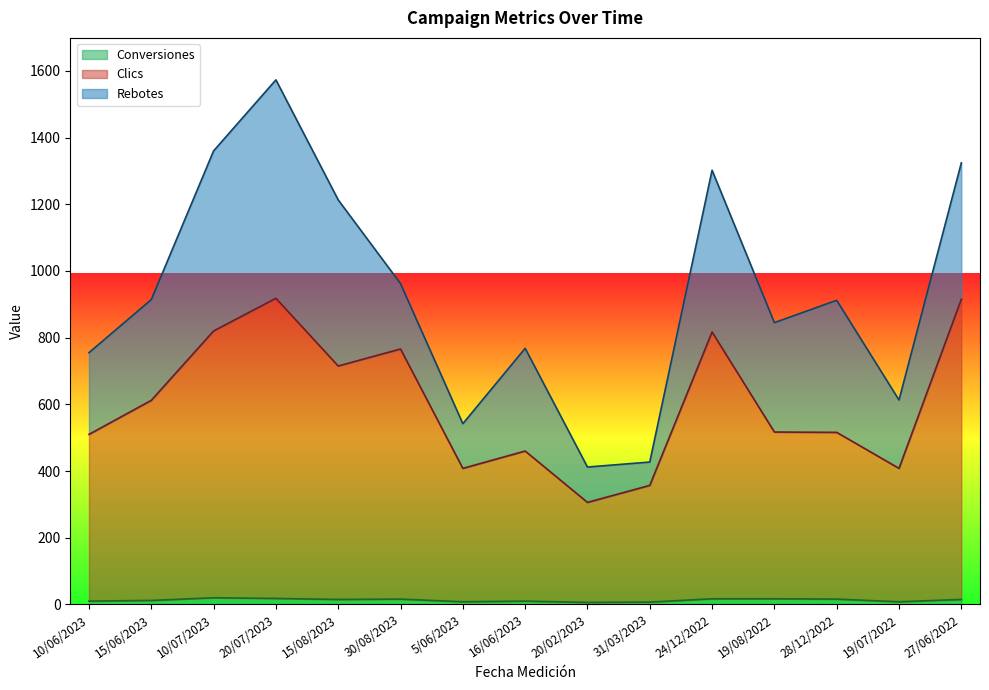

What is the smallest value displayed?

6